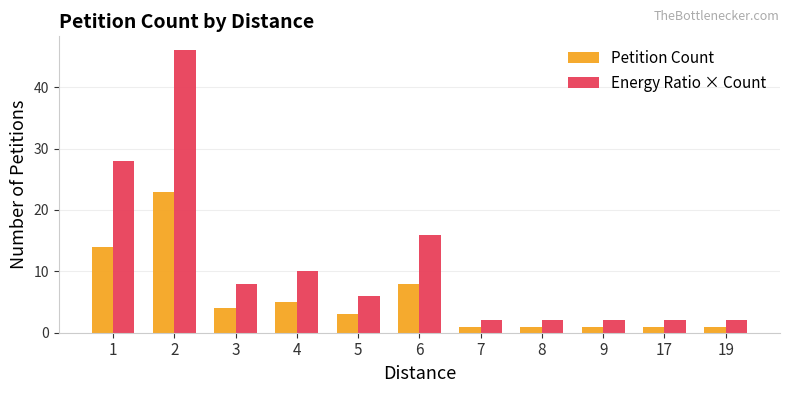

What is the value of the Energy Ratio × Count bar at the 3rd from the left?

8